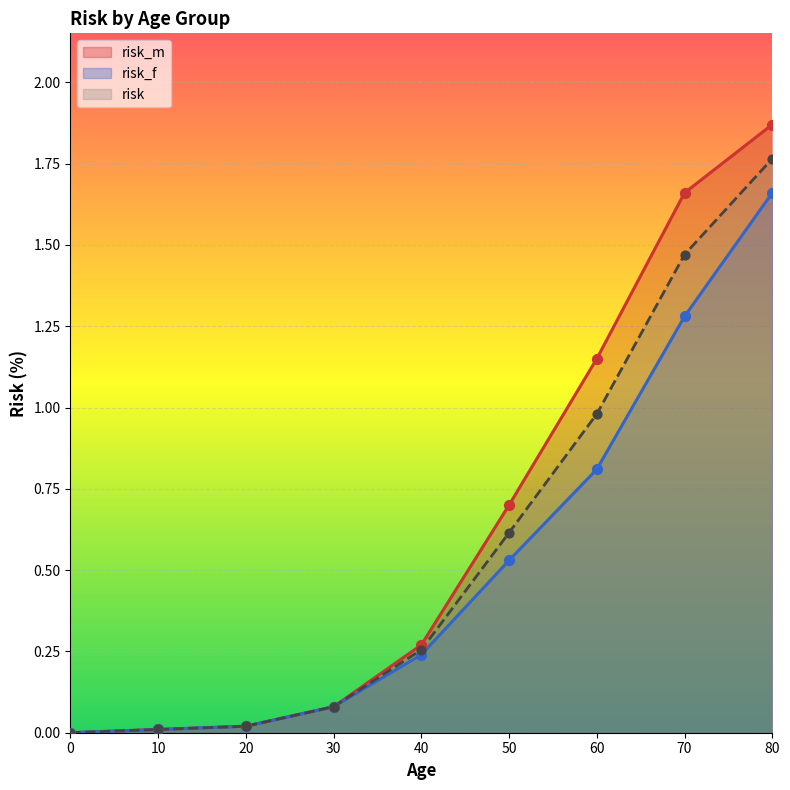

Which series contains the highest Y value?

risk_m